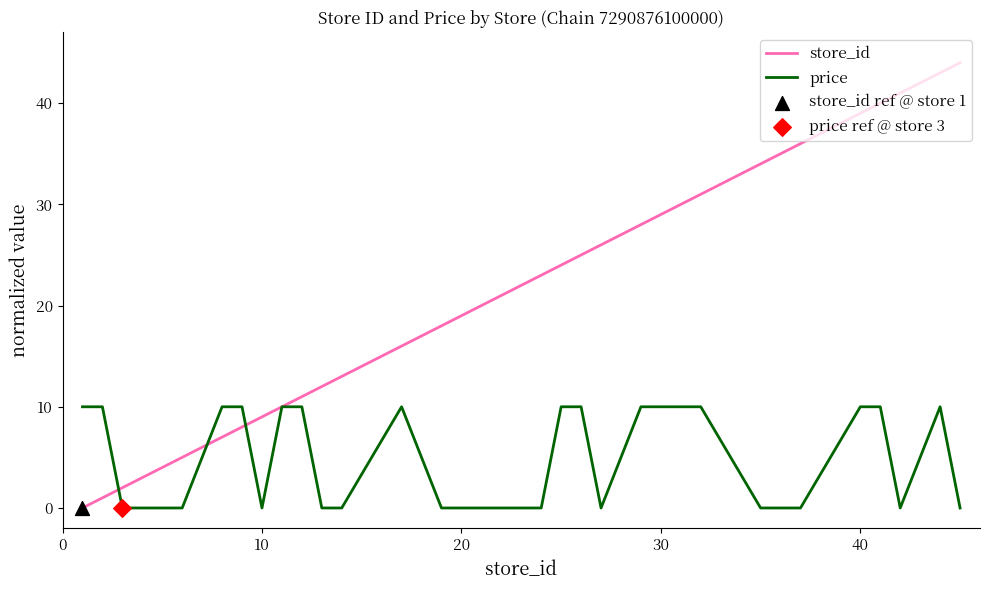

Which series has the widest spread of values?

store_id